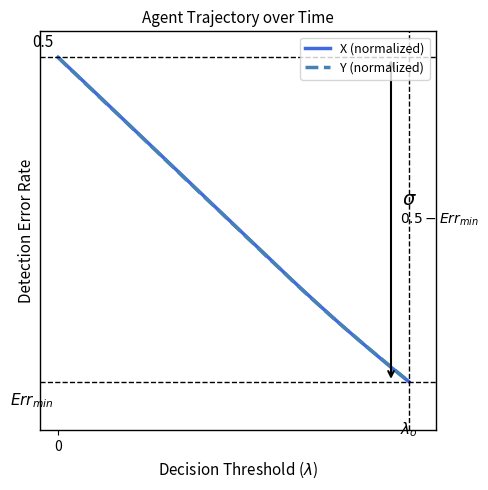

Reading right to left, what are all the values shown in this chart?

X (normalized): 0.0	0.0	0.0	0.1	0.1	0.1	0.1	0.2	0.2	0.2	0.2	0.3	0.3	0.3	0.3	0.4	0.4	0.4	0.4	0.5	0.5	0.5	0.6	0.6	0.6	0.6	0.7	0.7	0.7	0.7	0.8	0.8	0.8	0.8	0.9	0.9	0.9	0.9	1.0	1.0
Y (normalized): 0.0	0.0	0.0	0.1	0.1	0.1	0.1	0.2	0.2	0.2	0.2	0.3	0.3	0.3	0.3	0.4	0.4	0.4	0.4	0.5	0.5	0.5	0.6	0.6	0.6	0.6	0.7	0.7	0.7	0.7	0.8	0.8	0.8	0.8	0.9	0.9	0.9	0.9	1.0	1.0